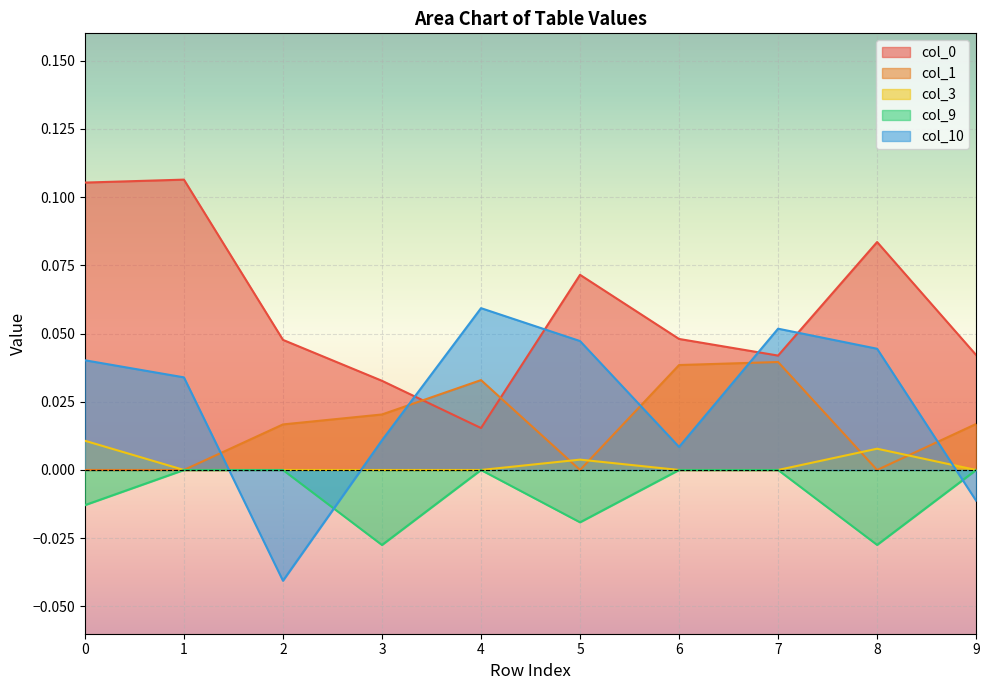

Does the chart display data point markers on the line(s)?

No